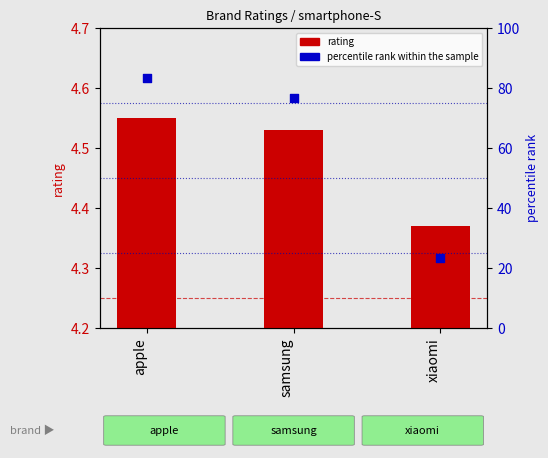

At how many categories does at least one series exceed 36?

2